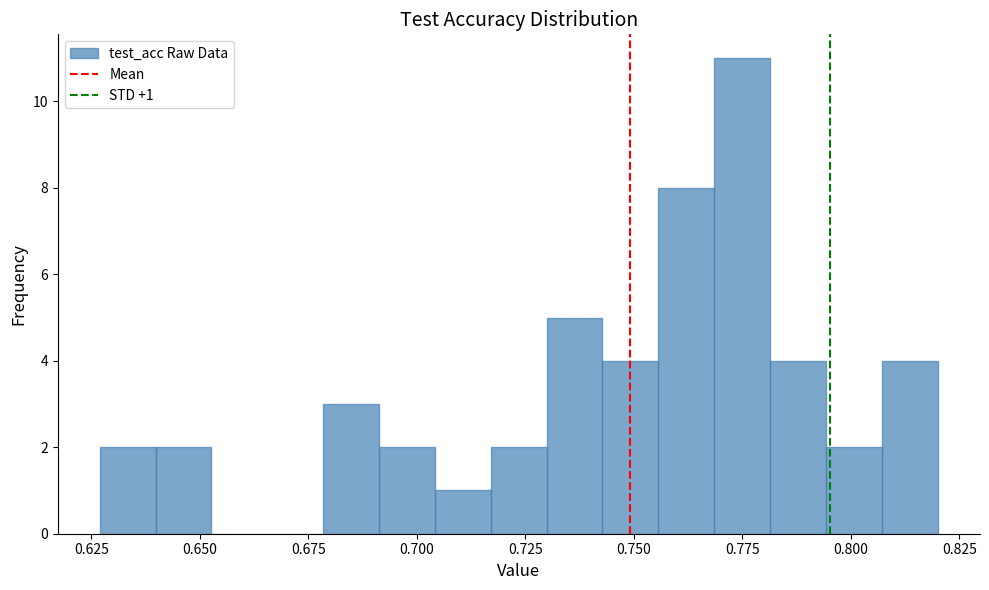

Around what value on the x-axis is the tallest bar? Give the approximate position of its centre, as read against the axis.

0.775